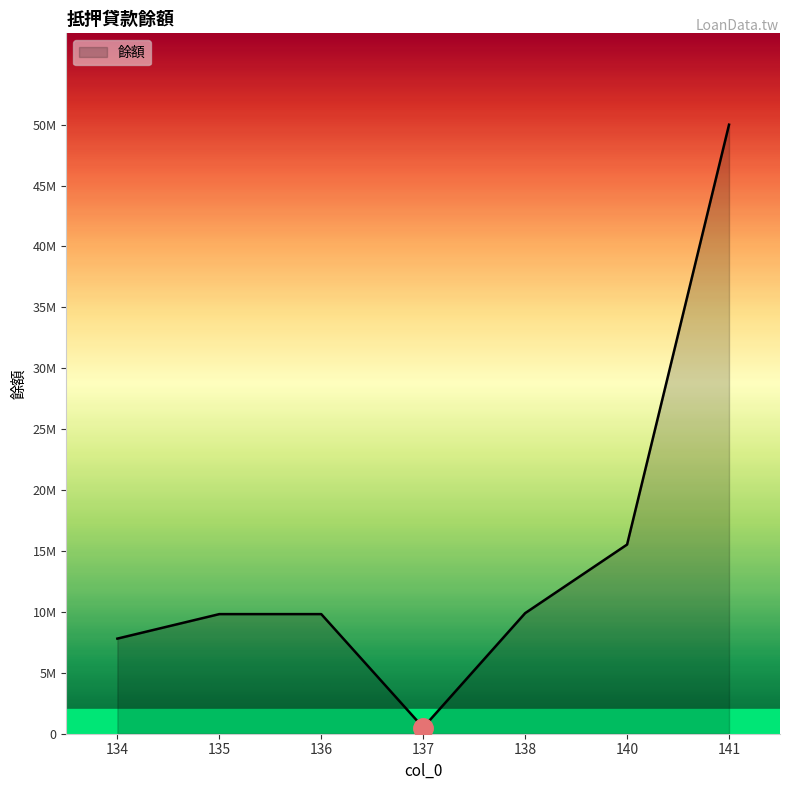

Does the chart have visible grid lines?

No